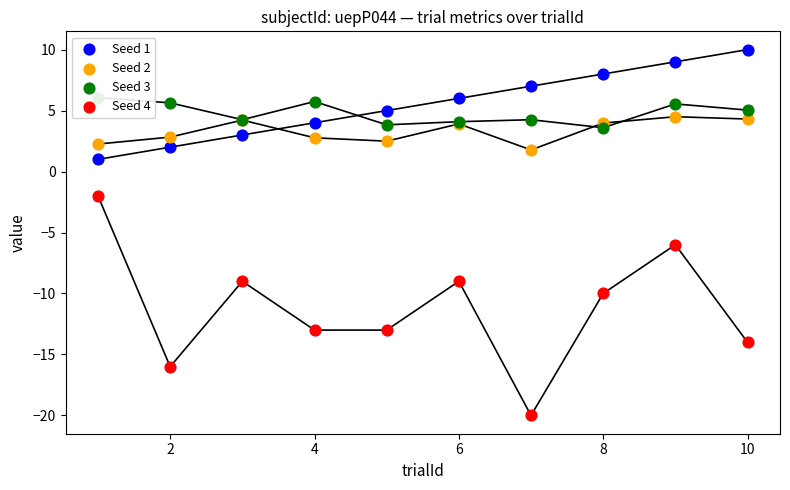

Which series has the largest total across all categories?

Seed 1